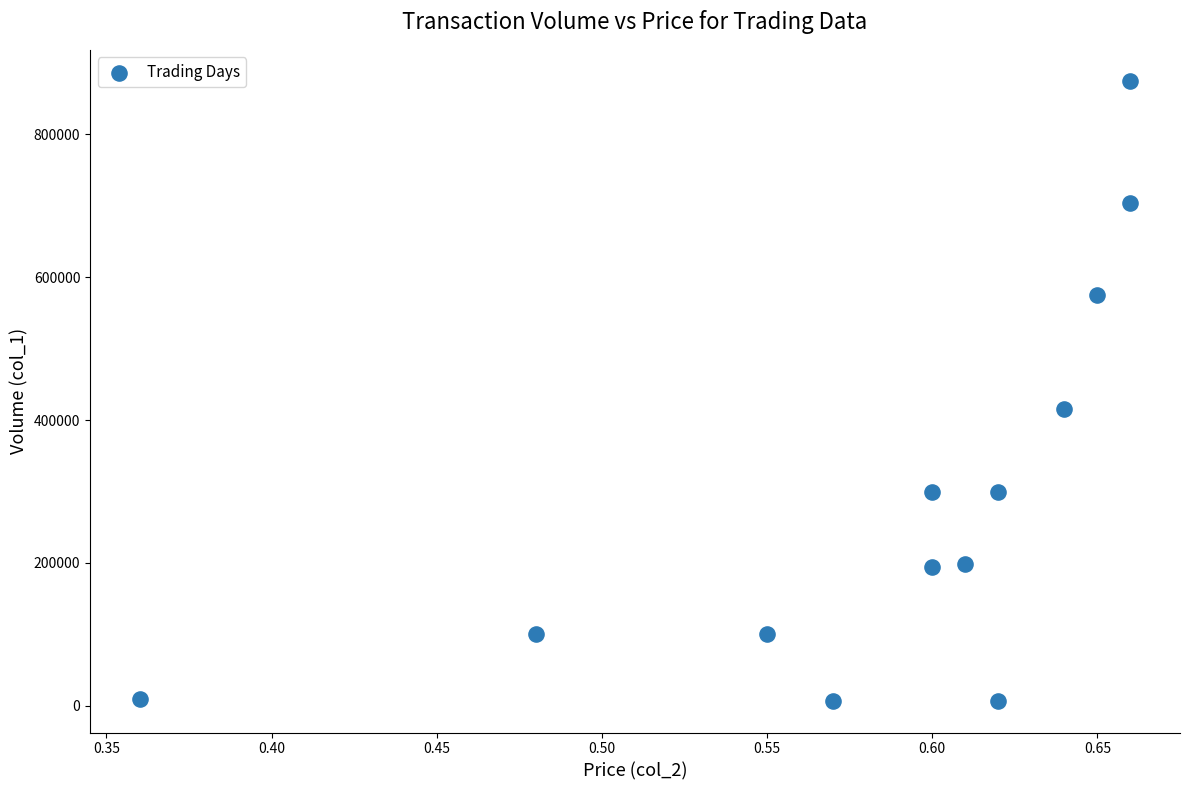

What is the range of Y values (max minus min)?

869000